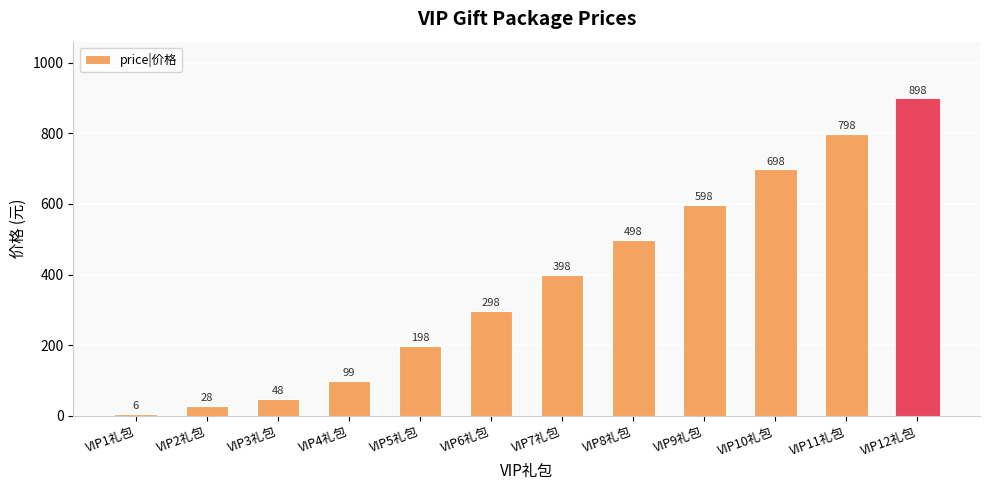

What is the sum of the values at VIP1礼包 and VIP6礼包?

304